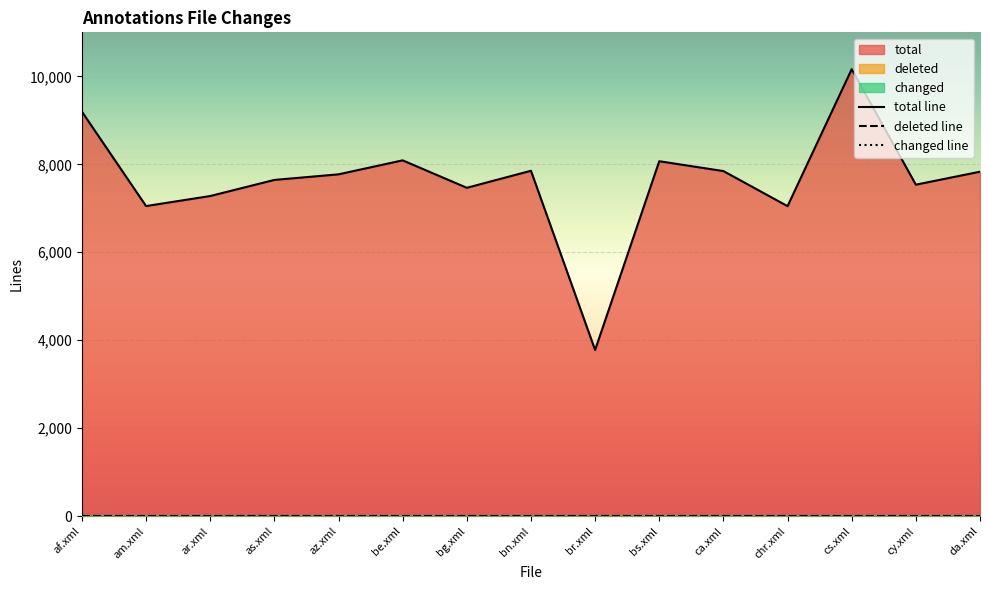

True or false: total line and changed line intersect in this chart.

False